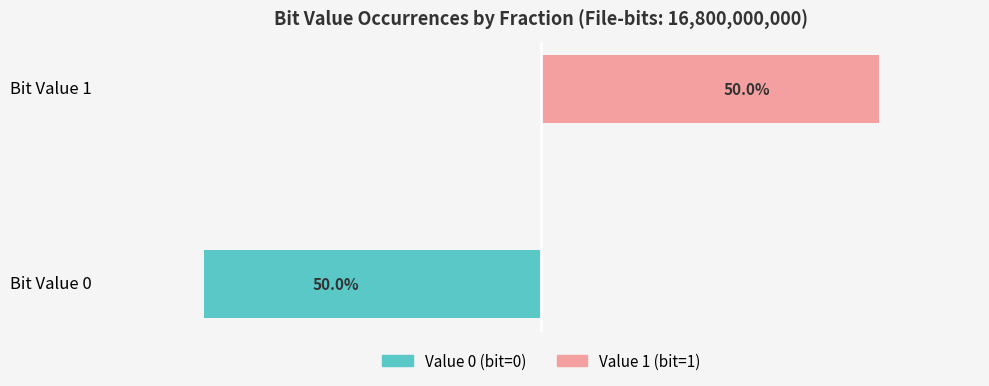

Which series has the widest spread of values?

Value 0